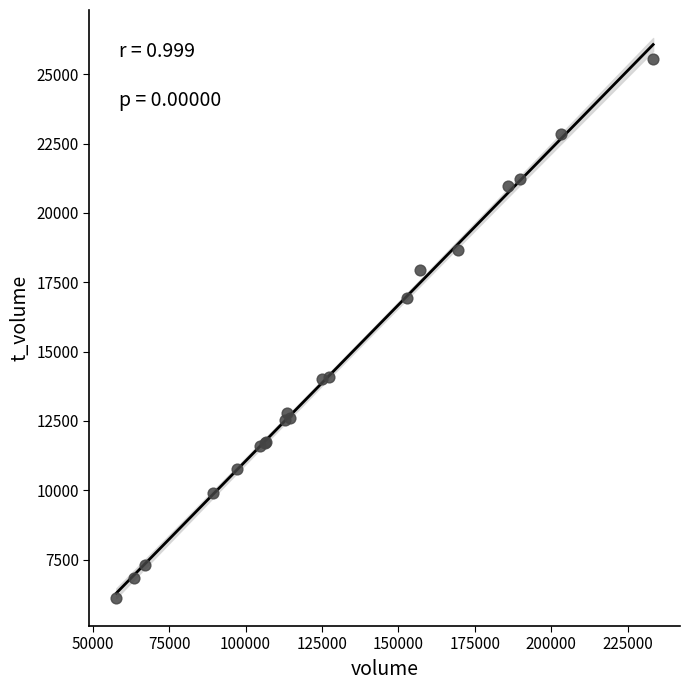

What Y value in the scatter plot is closest to 15840?

16929